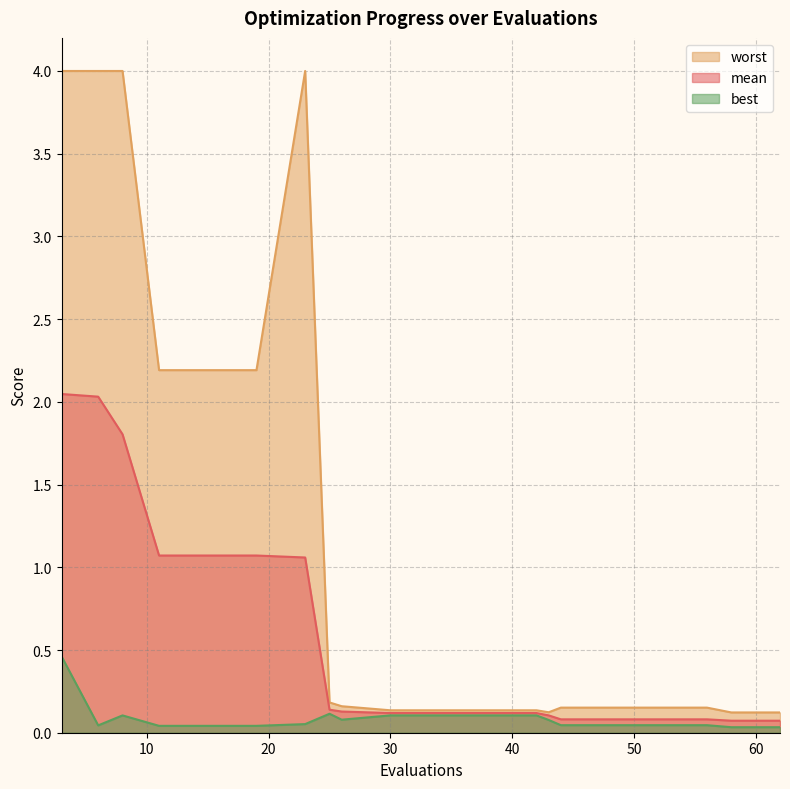

The value of best at 11 is 0.1. True or false?

False